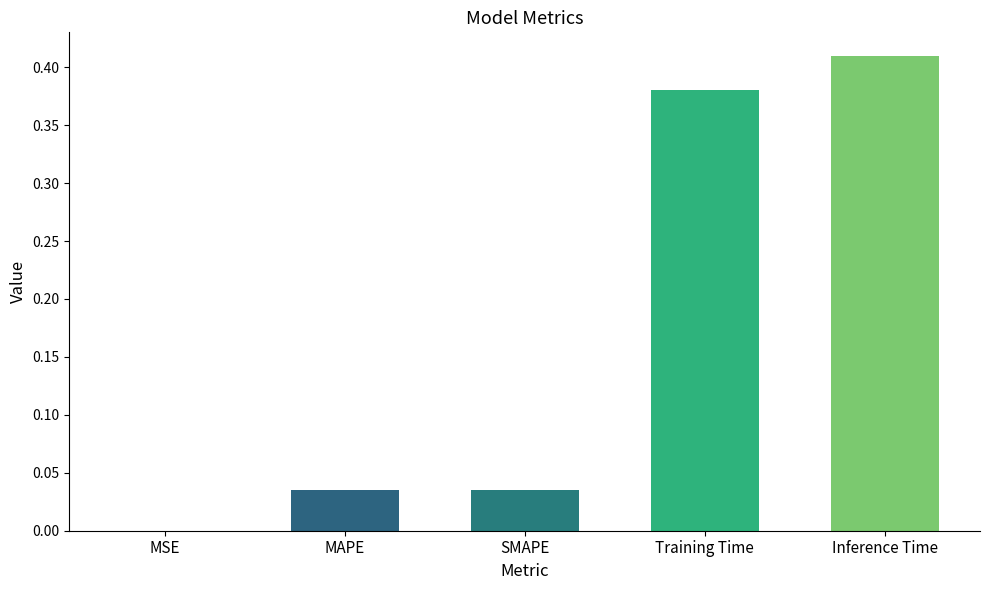

The value at SMAPE is 0.1. True or false?

False